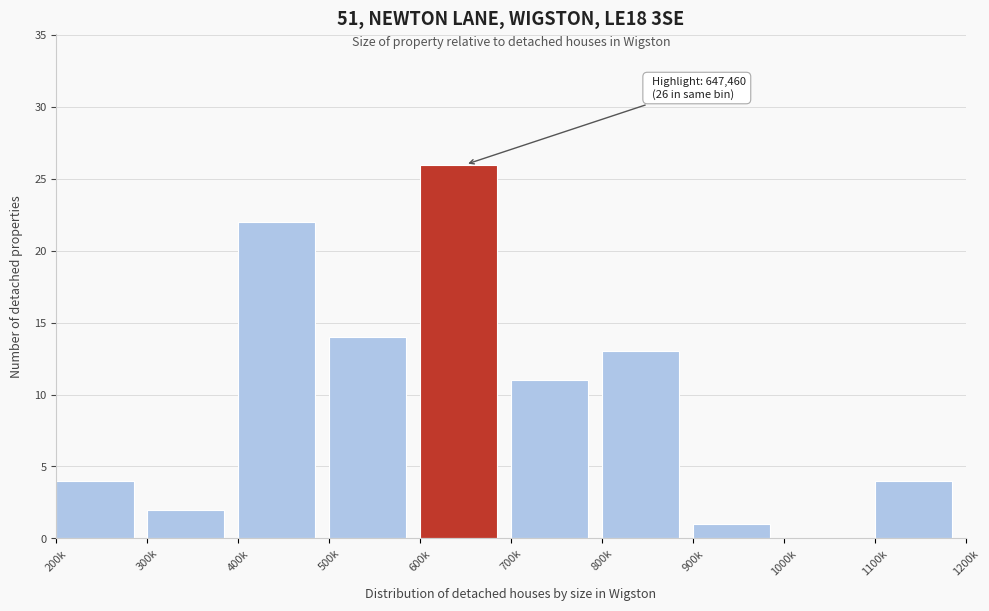

Reading left to right, what are all the values shown in this chart?

200k=4	300k=2	400k=22	500k=14	600k=26	700k=11	800k=13	900k=1	1000k=0	1100k=4